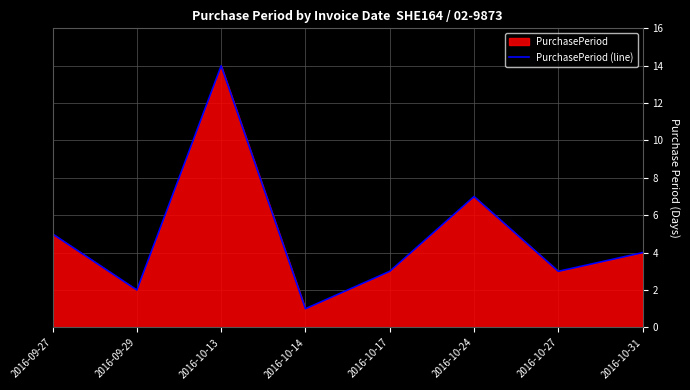

Reading right to left, list all the values displayed in this chart.

4	3	7	3	1	14	2	5